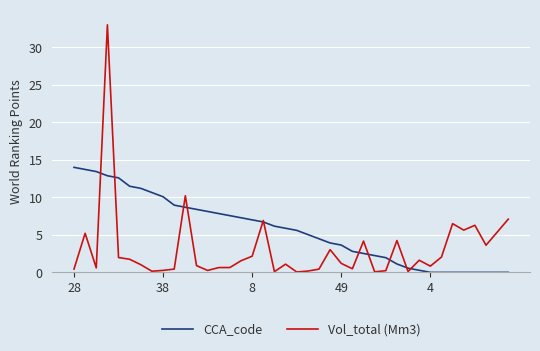

Rank the series by their maximum value, from highest to lowest.

Vol_total (Mm3), CCA_code